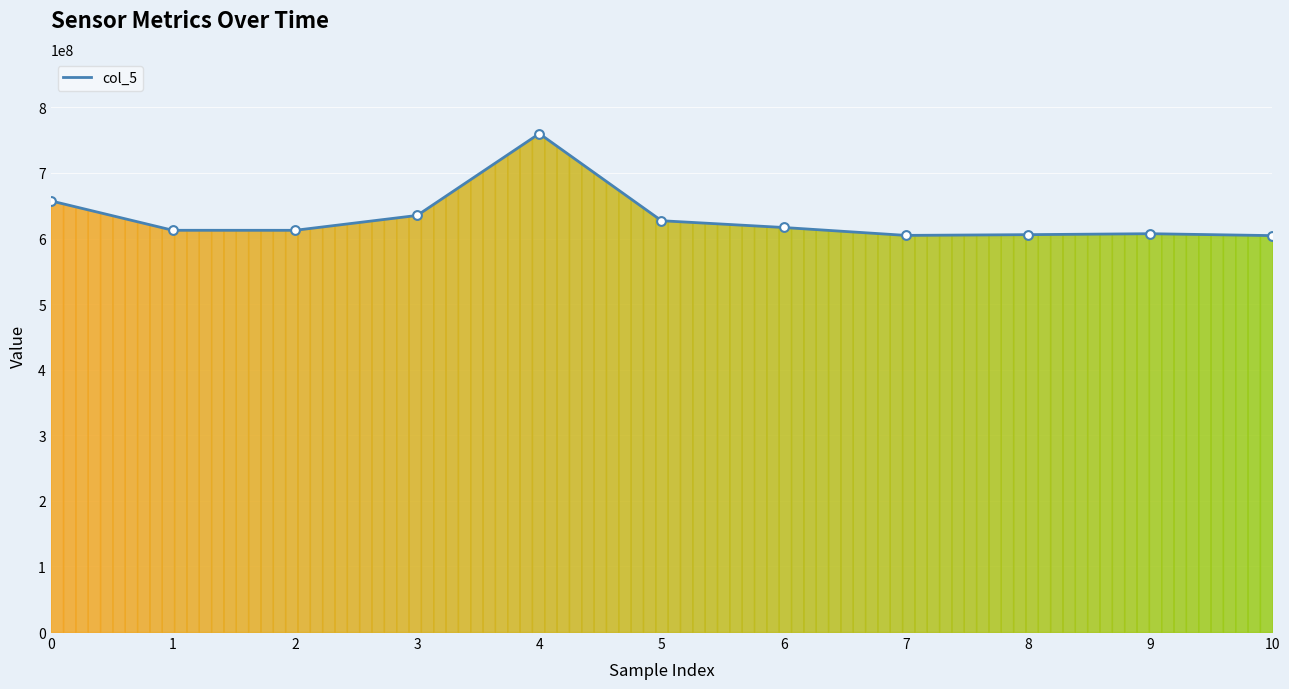

Approximately how many times larger is the value at 9 compared to 4?

0.8